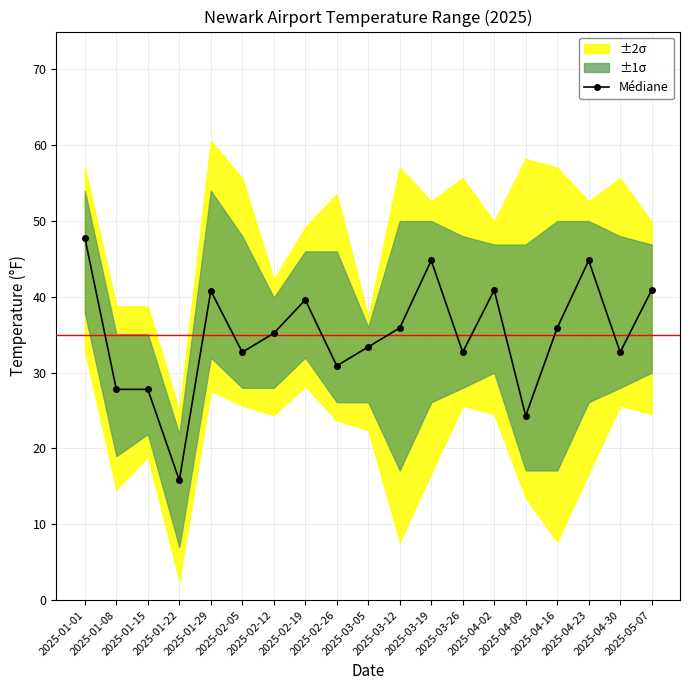

What value does the data have at 2025-01-15?

27.8